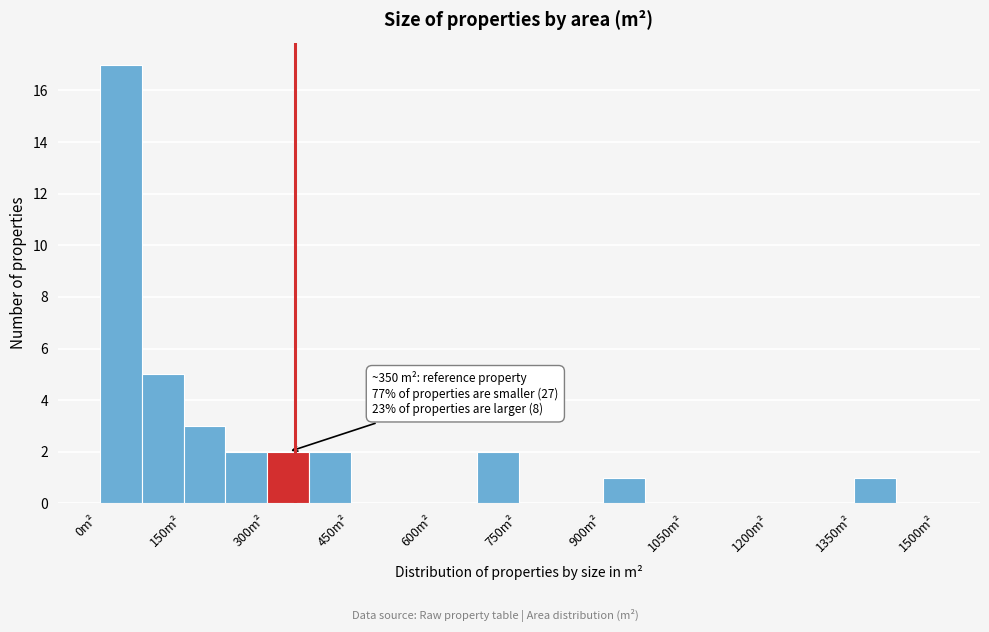

Around what value on the x-axis is the tallest bar? Give the approximate position of its centre, as read against the axis.

40